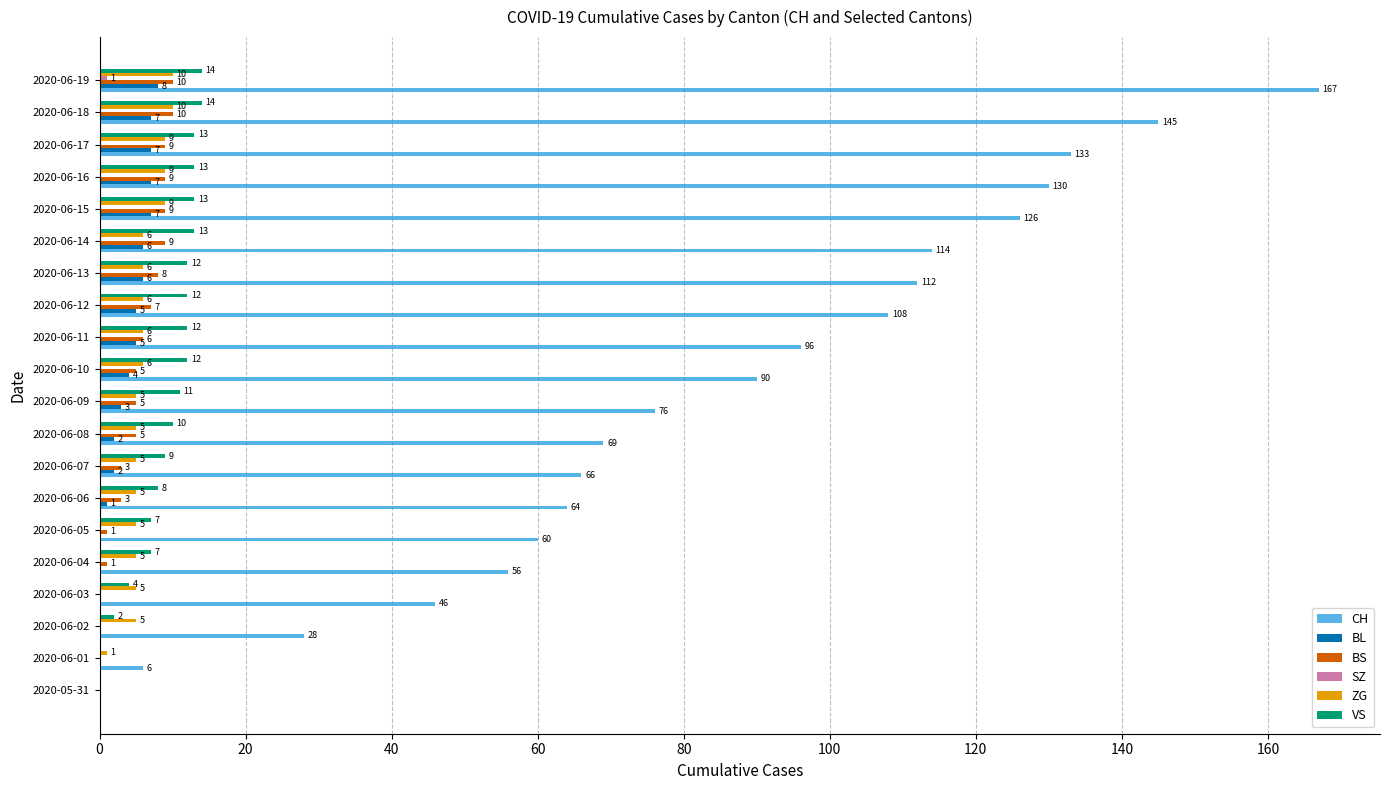

The VS series shows 7 at 2020-06-04. True or false?

True